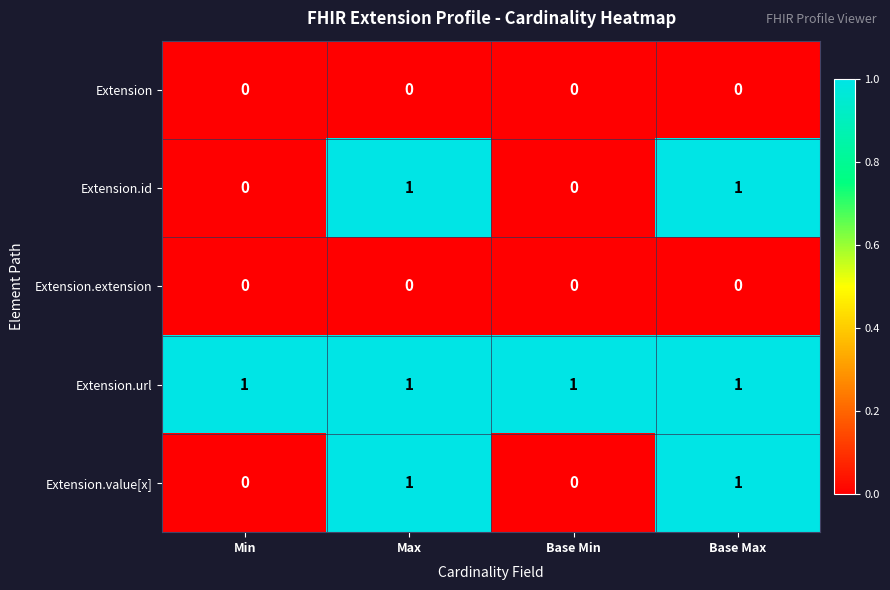

At how many categories does at least one series exceed 0?

4